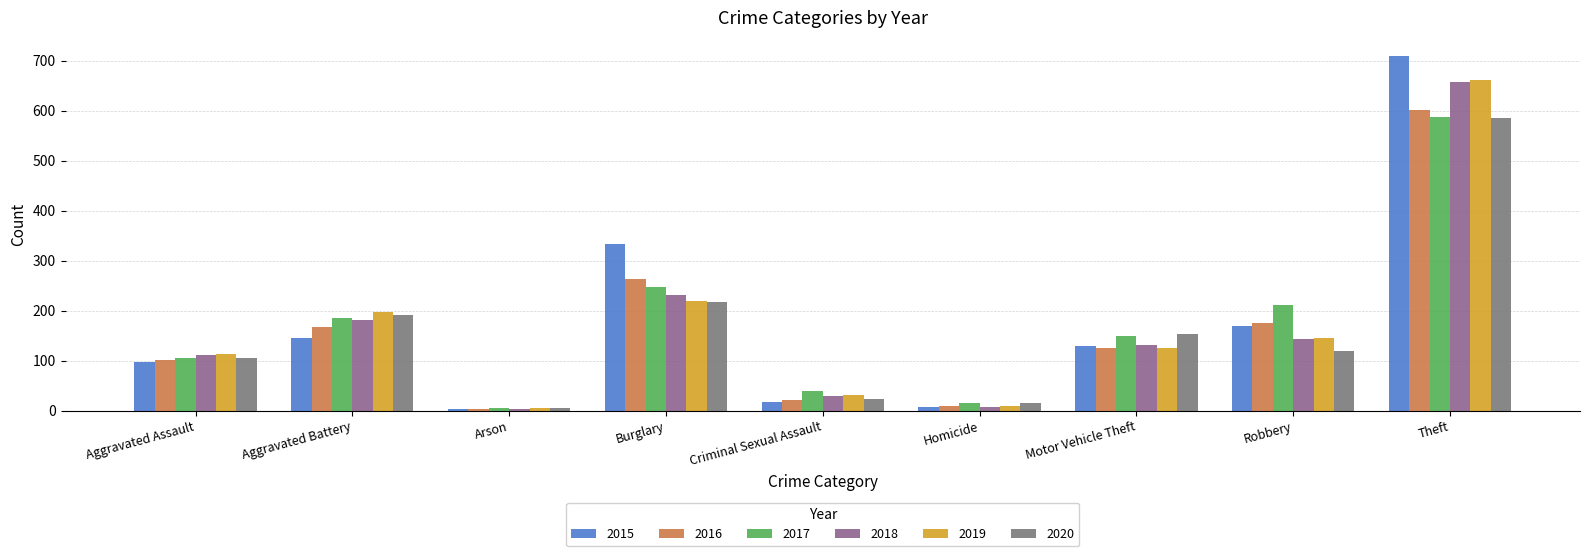

Which series has the largest range (max minus min)?

2015